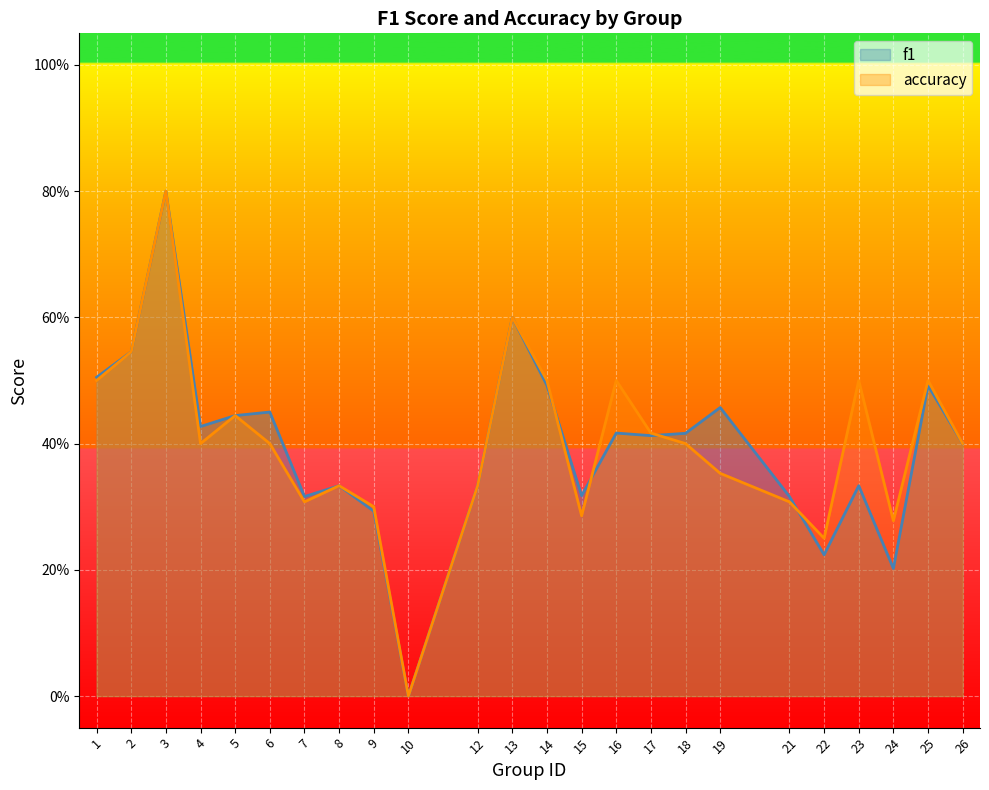

Reading left to right, extract all data points from this chart.

f1: 1=0.5	2=0.5	3=0.8	4=0.4	5=0.4	6=0.5	7=0.3	8=0.3	9=0.3	10=0.0	12=0.3	13=0.6	14=0.5	15=0.3	16=0.4	17=0.4	18=0.4	19=0.5	21=0.3	22=0.2	23=0.3	24=0.2	25=0.5	26=0.4
accuracy: 1=0.5	2=0.5	3=0.8	4=0.4	5=0.4	6=0.4	7=0.3	8=0.3	9=0.3	10=0.0	12=0.3	13=0.6	14=0.5	15=0.3	16=0.5	17=0.4	18=0.4	19=0.4	21=0.3	22=0.2	23=0.5	24=0.3	25=0.5	26=0.4